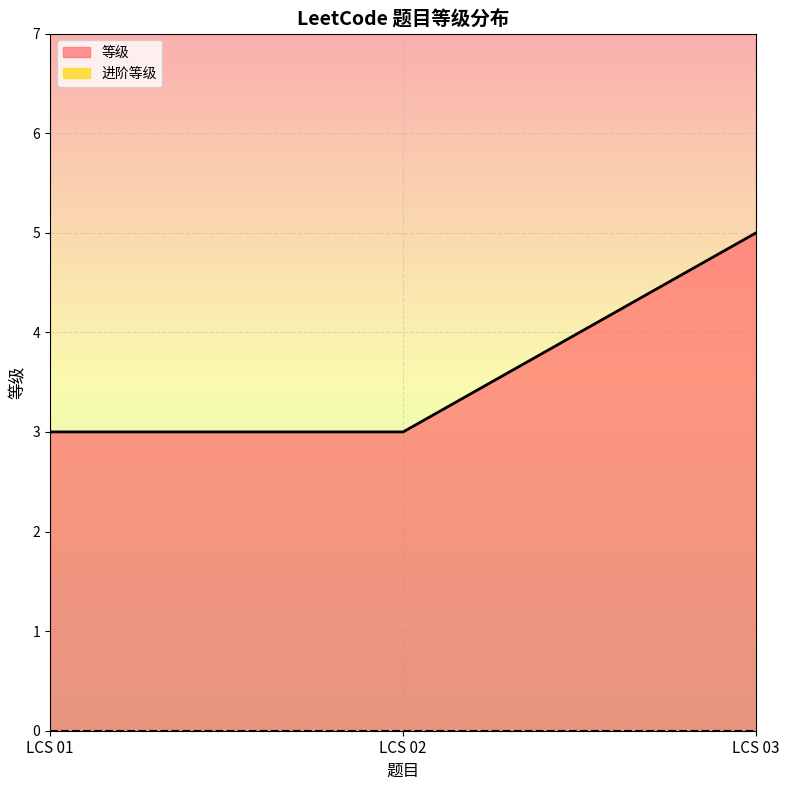

How many series are shown in this chart?

2